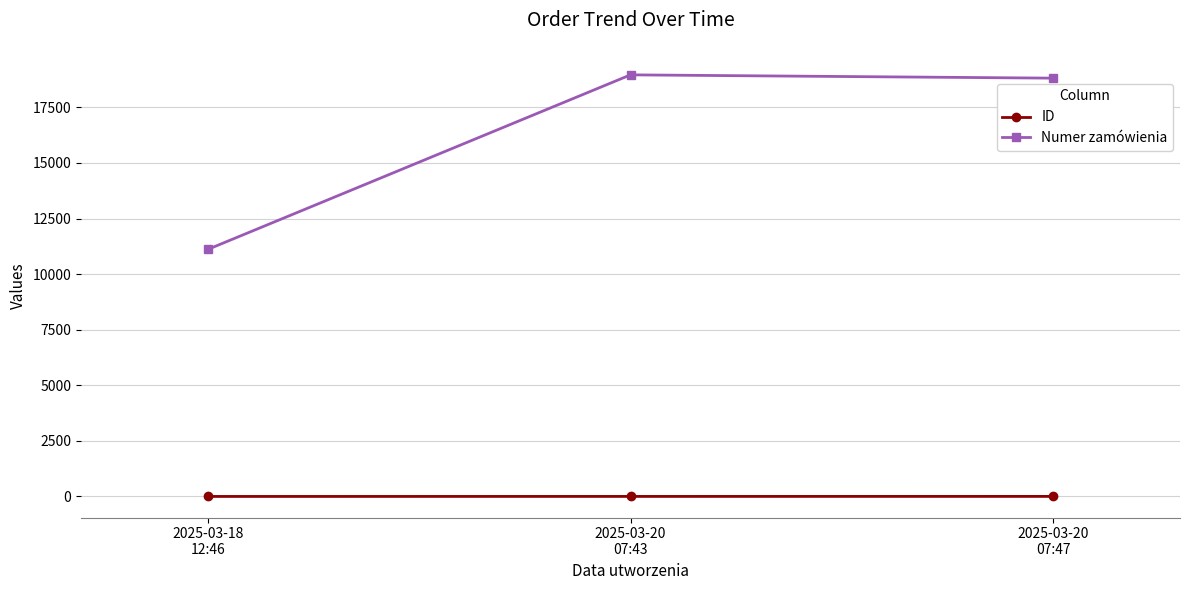

Which series has the largest range (max minus min)?

Numer zamówienia